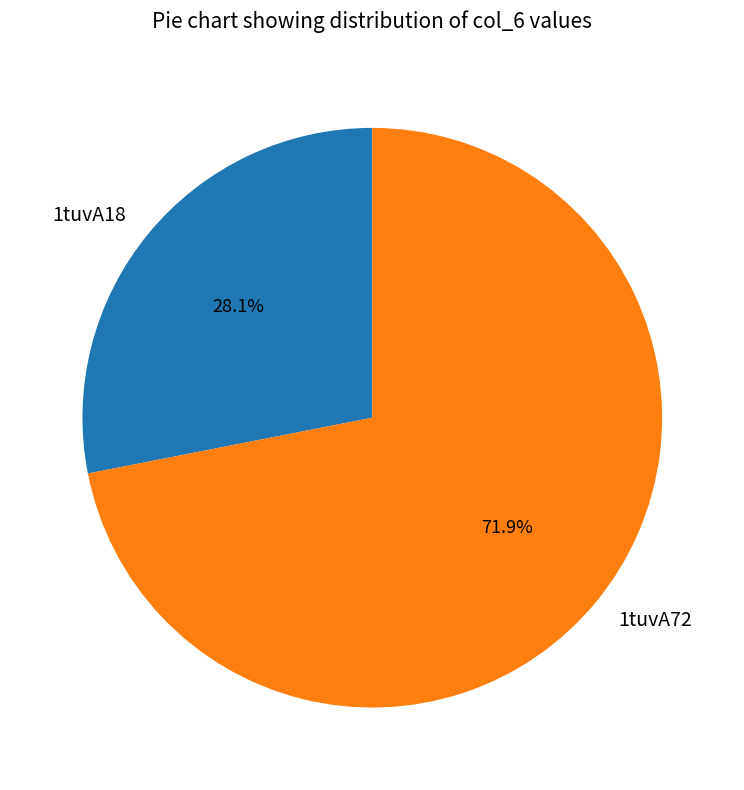

What percentage is the 1tuvA18 slice, to the nearest percent?

28%